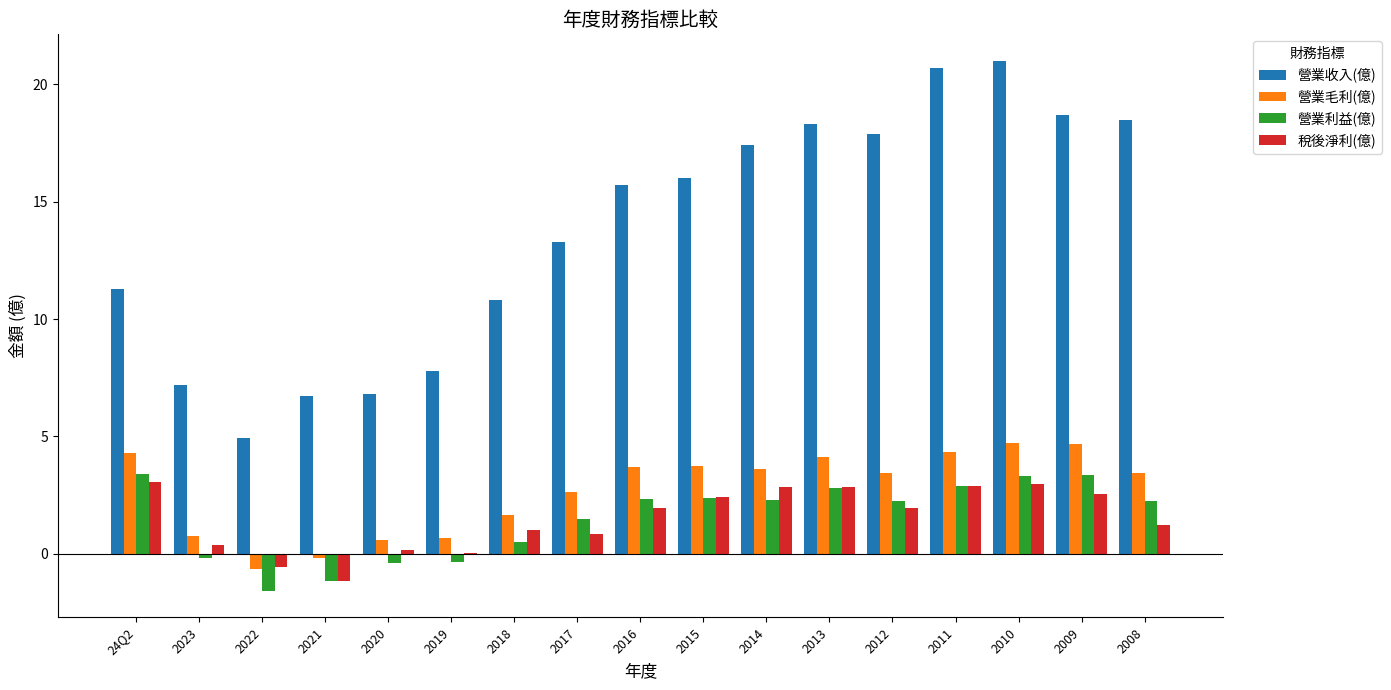

What is the greatest value displayed?

21.0